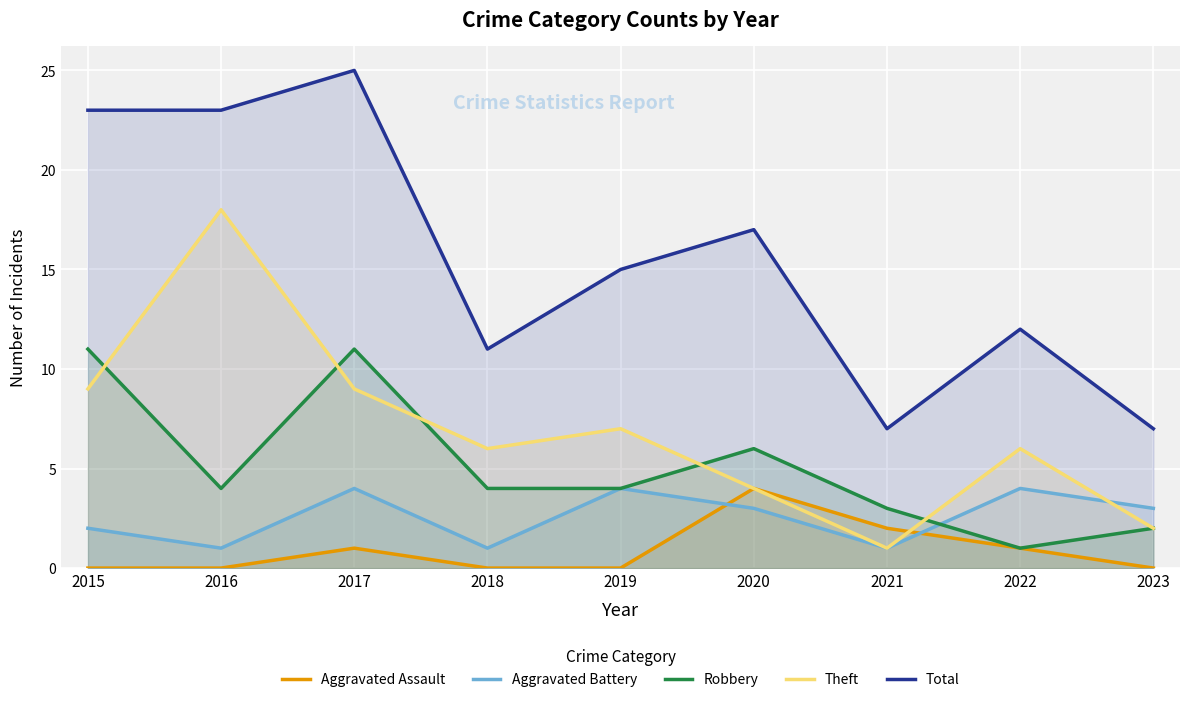

Where does the Total series first go above 15?

2015